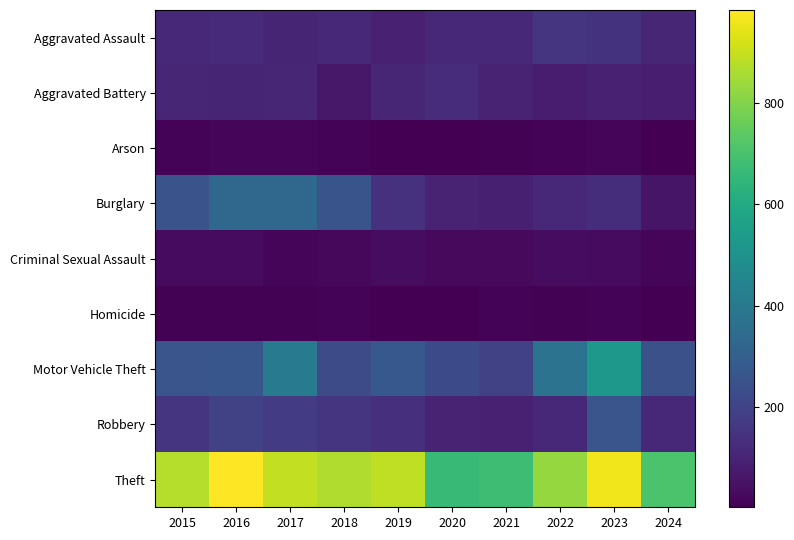

What is the minimum value shown in the chart?

2